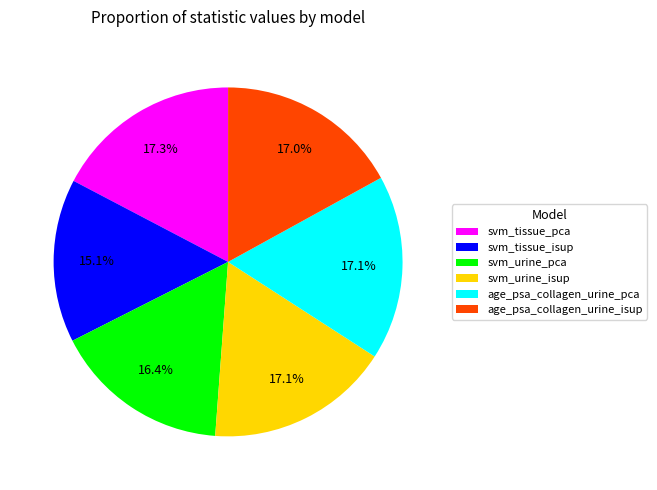

True or false: age_psa_collagen_urine_pca accounts for 24% of the total.

False